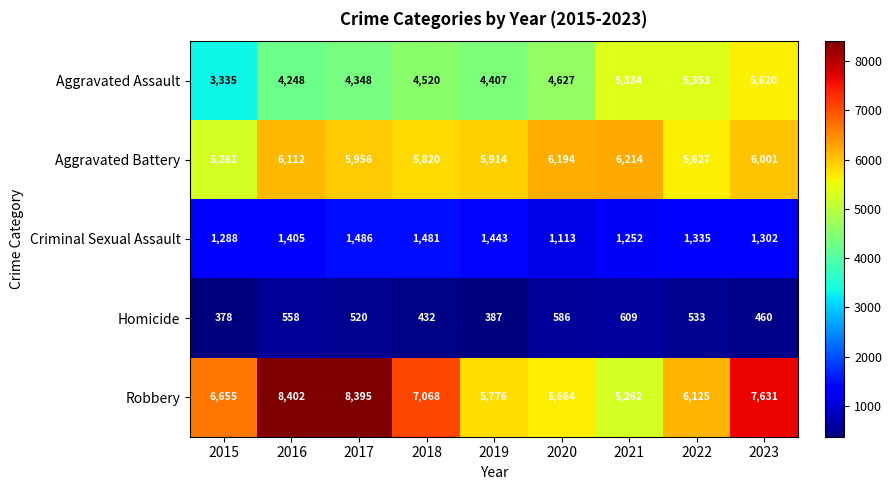

How many categories are shown in the chart?

9